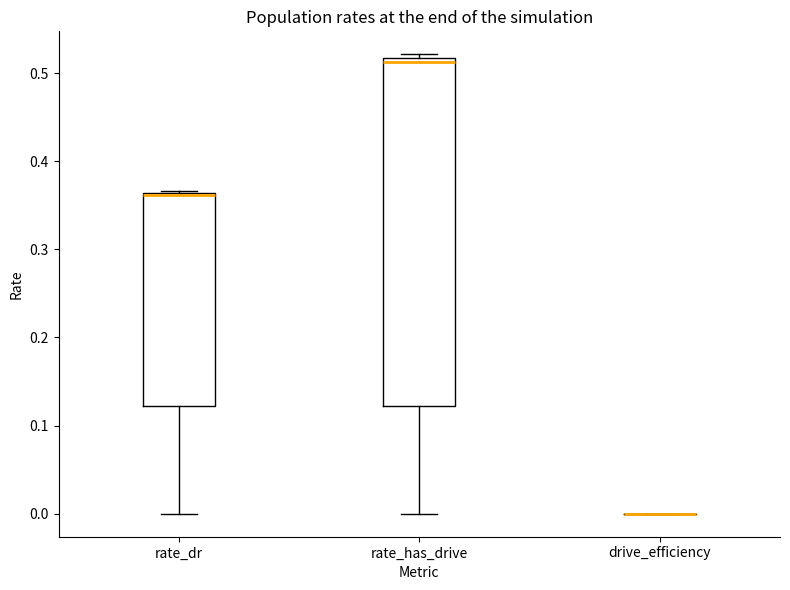

Comparing the boxes themselves (not the whiskers), which one is the tallest?

rate_has_drive